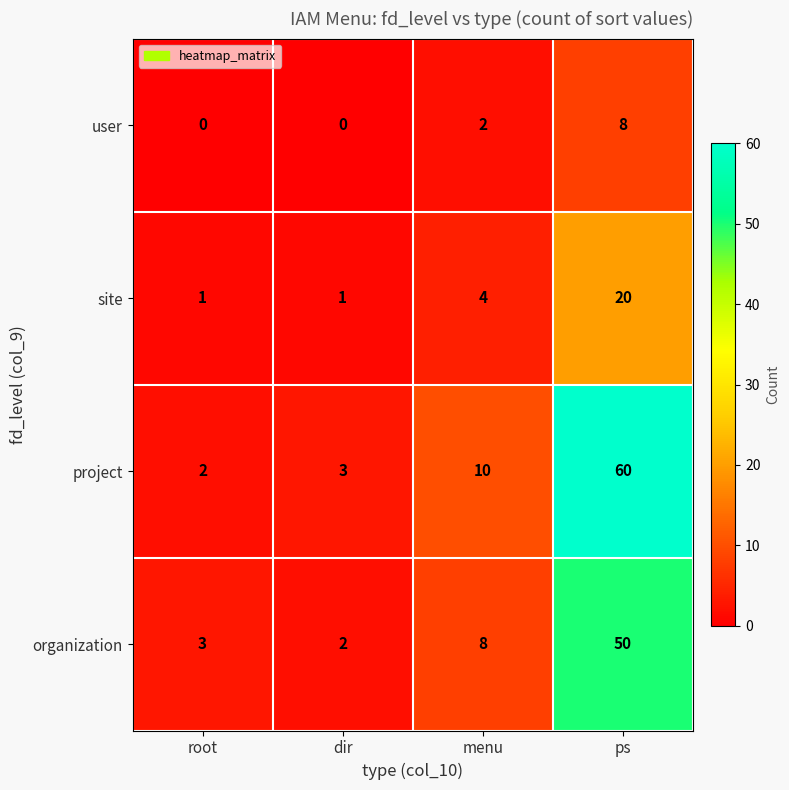

The value of project at dir is 3. True or false?

True